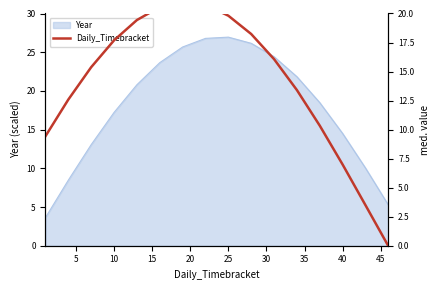

What is the lowest value of the Year series?

3.6